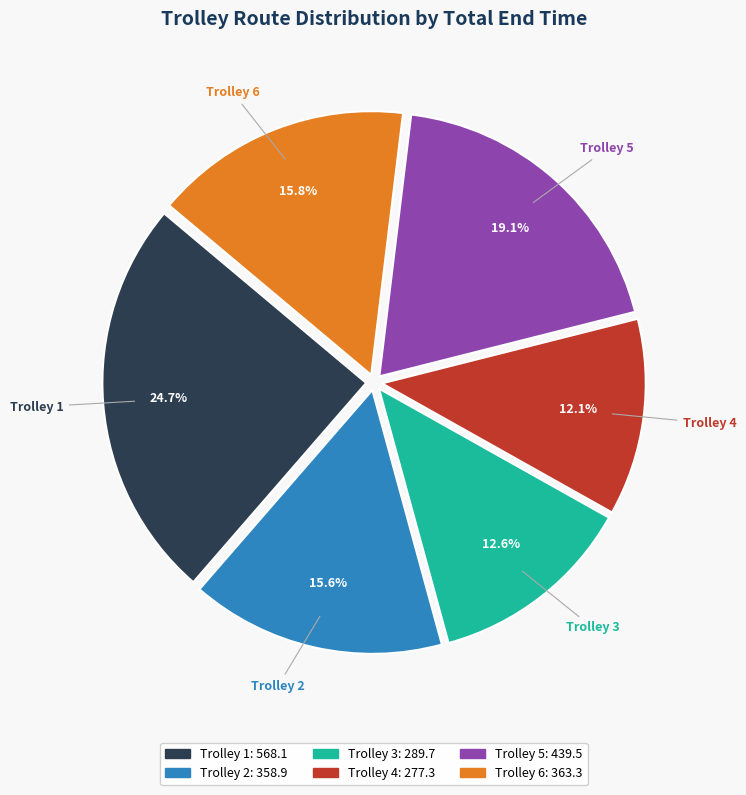

Is there a majority slice in this chart?

No